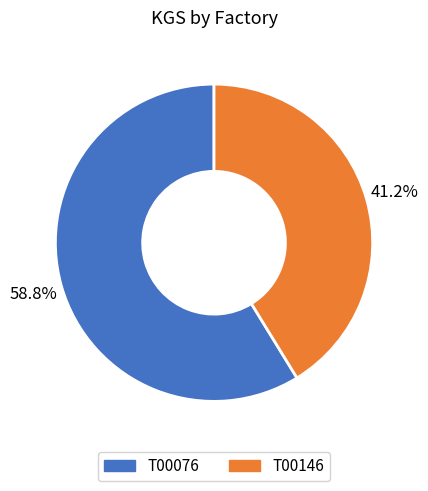

How many segments does this pie chart have?

2